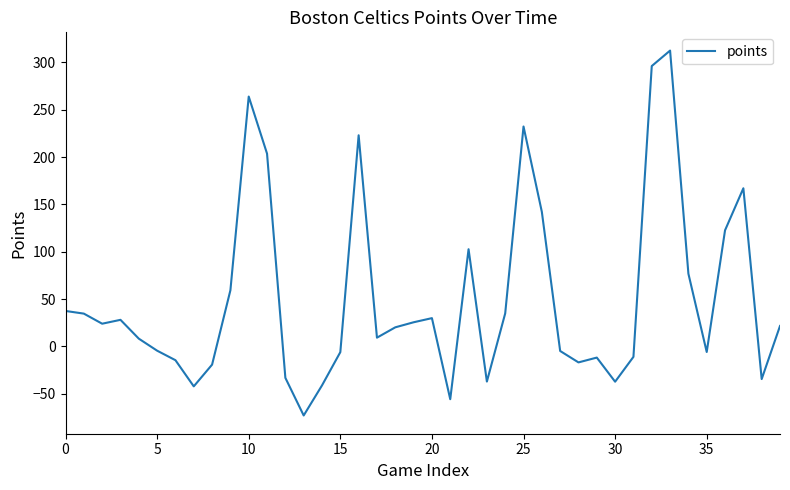

What is the greatest value displayed?

312.4